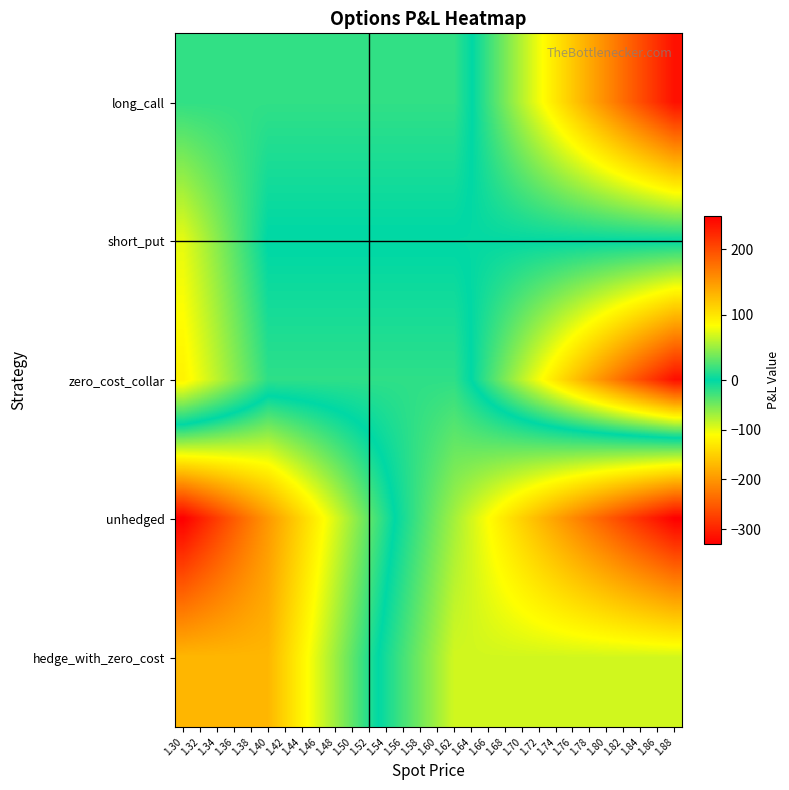

At 1.88, list the series in order from largest to smallest.

zero_cost_collar, long_call, short_put, hedge_with_zero_cost, unhedged